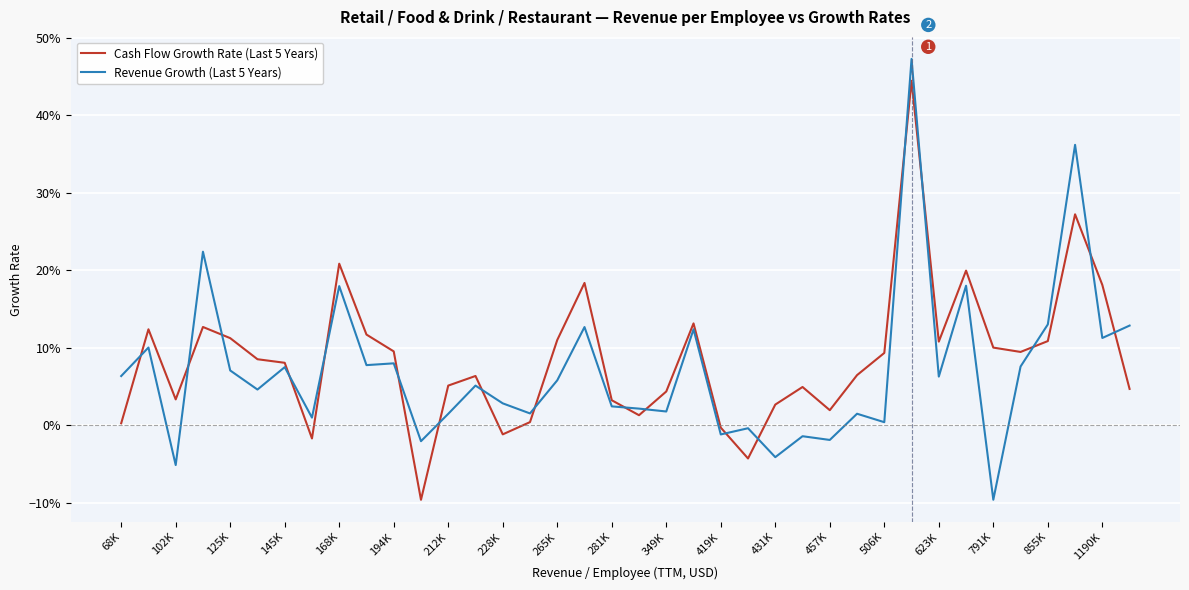

Which series has the widest spread of values?

Revenue Growth (Last 5 Years)